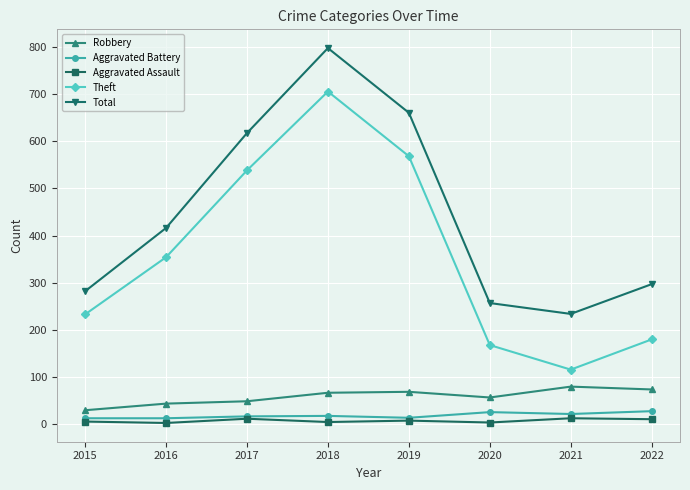

At which category is the sum across all series the highest?

2018